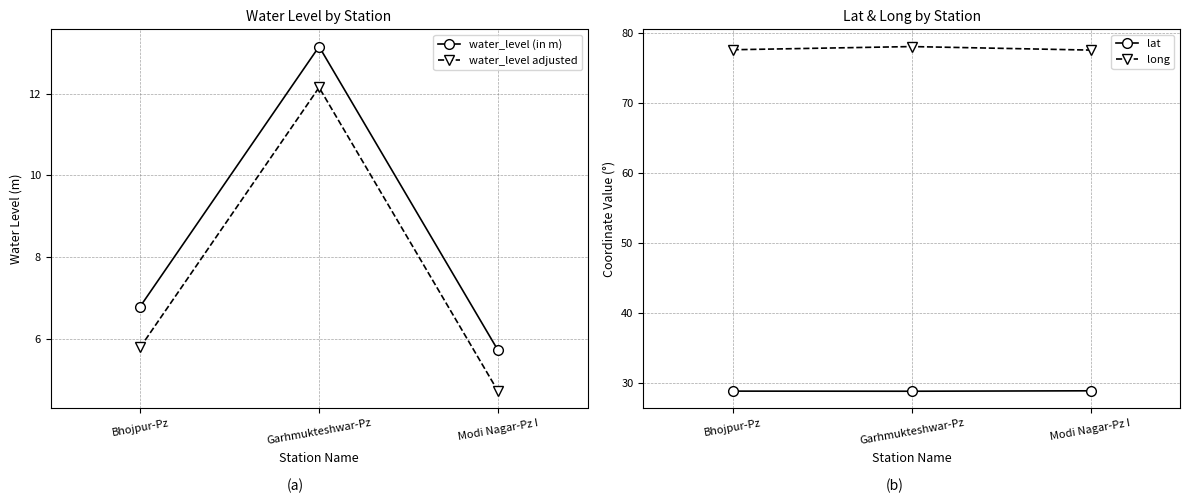

What is the label of the 2nd point from the left?

Garhmukteshwar-Pz